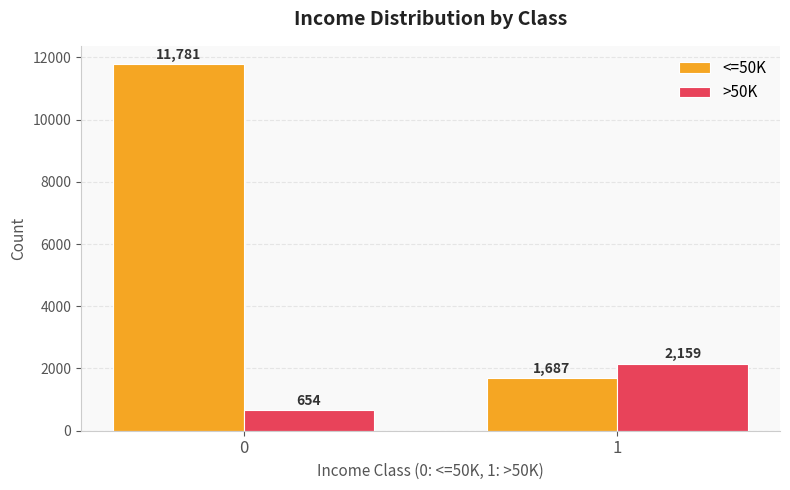

How many values in the >50K series are below 2159?

1